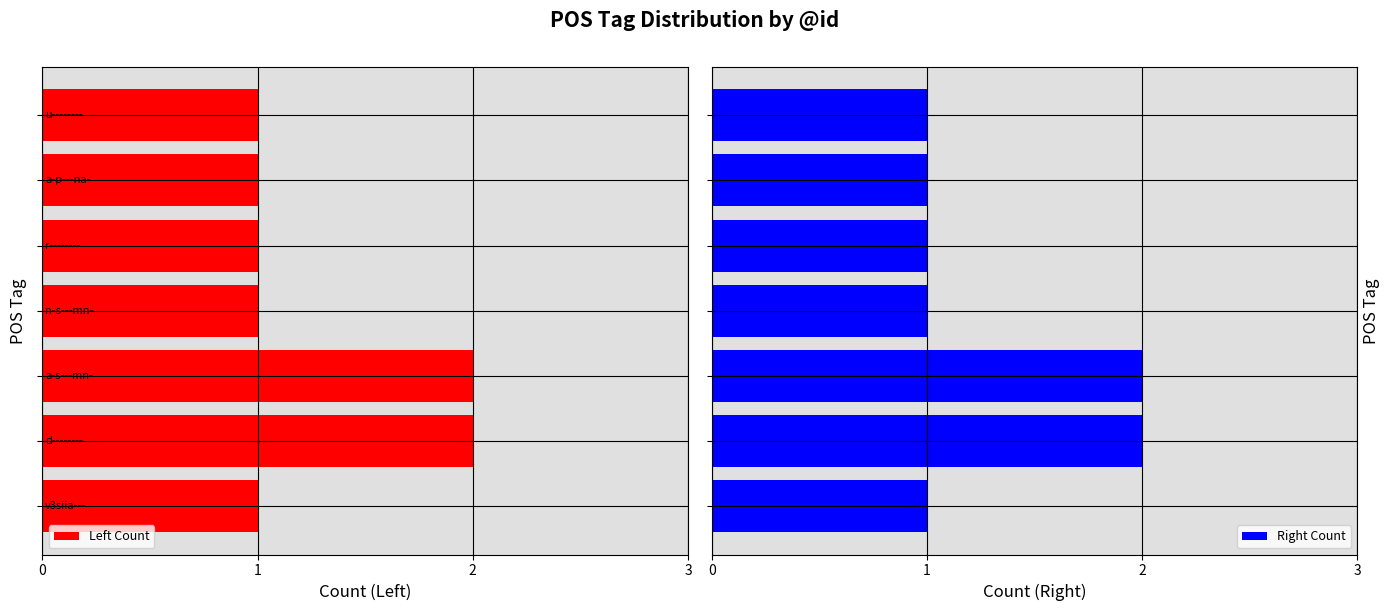

What is the sum of all Right Count values?

9